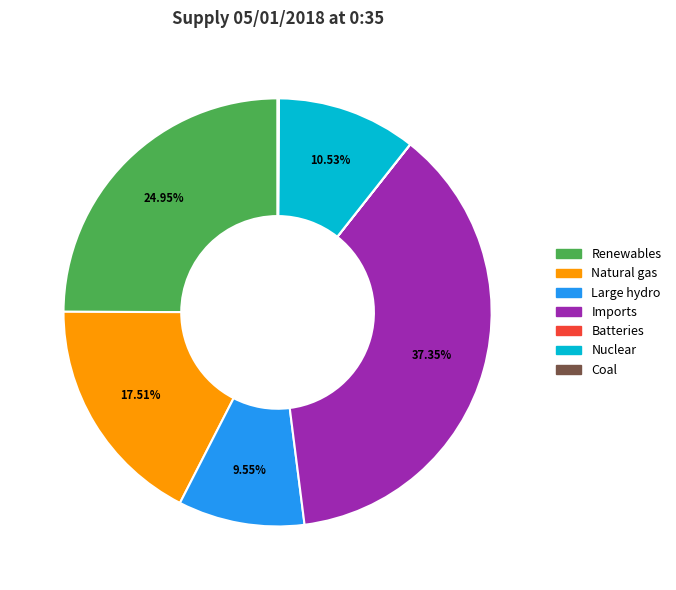

Approximately how many times larger is the value at Large hydro compared to Renewables?

0.4